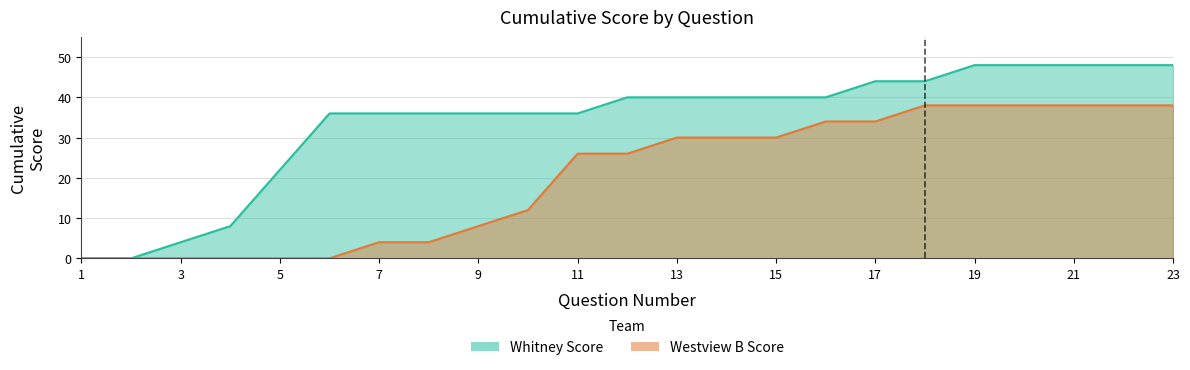

What is the value of the Whitney Score point at the 19th from the left?

48